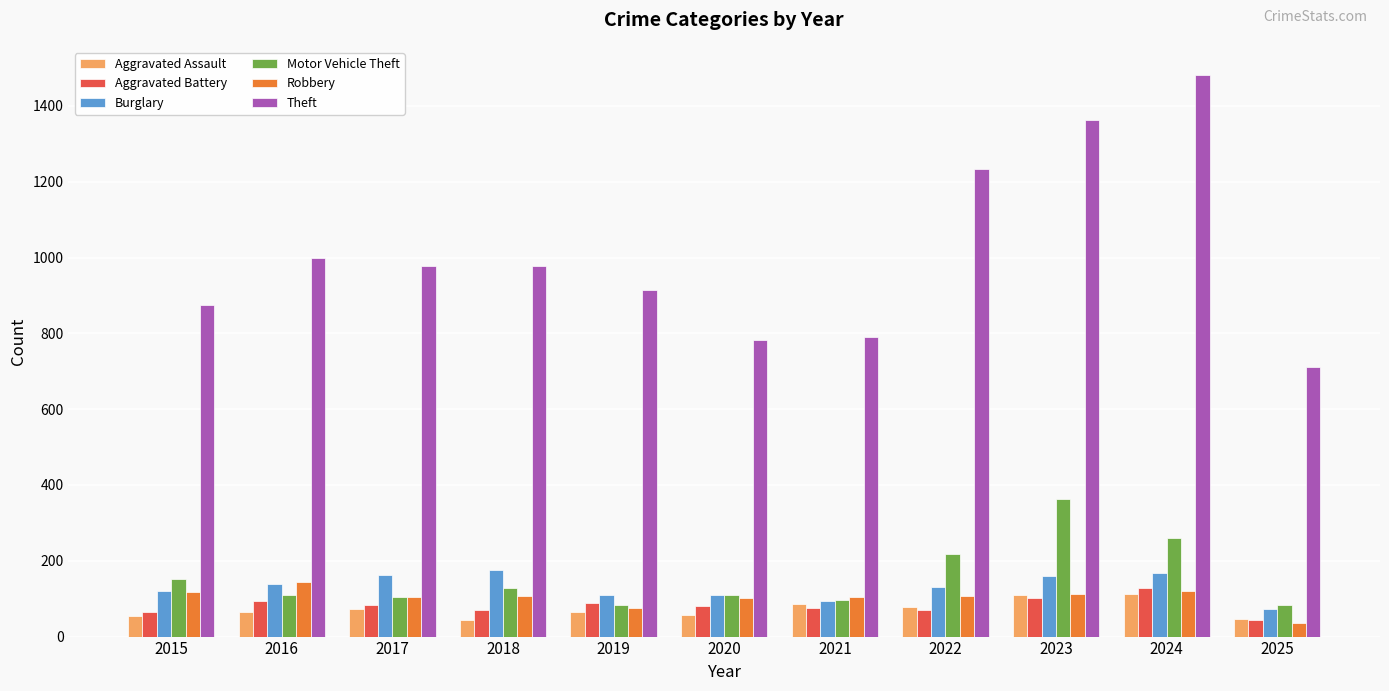

How many categories are shown in the chart?

11